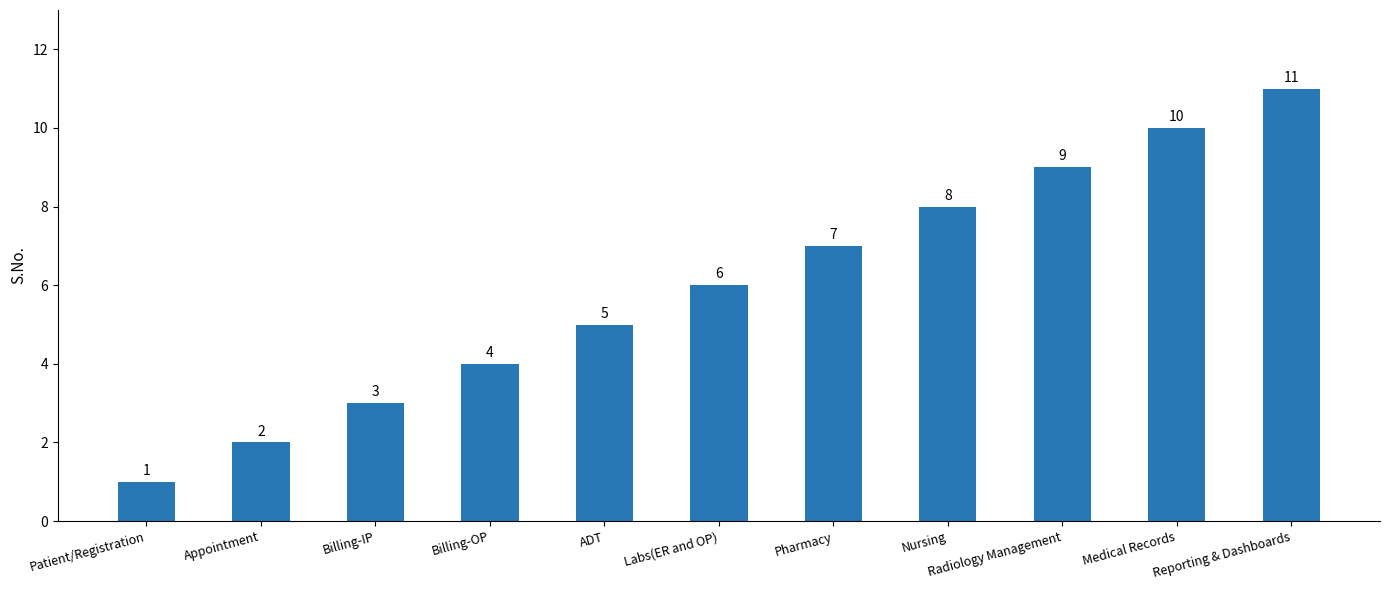

At which category does the chart reach its peak across all series?

Reporting & Dashboards